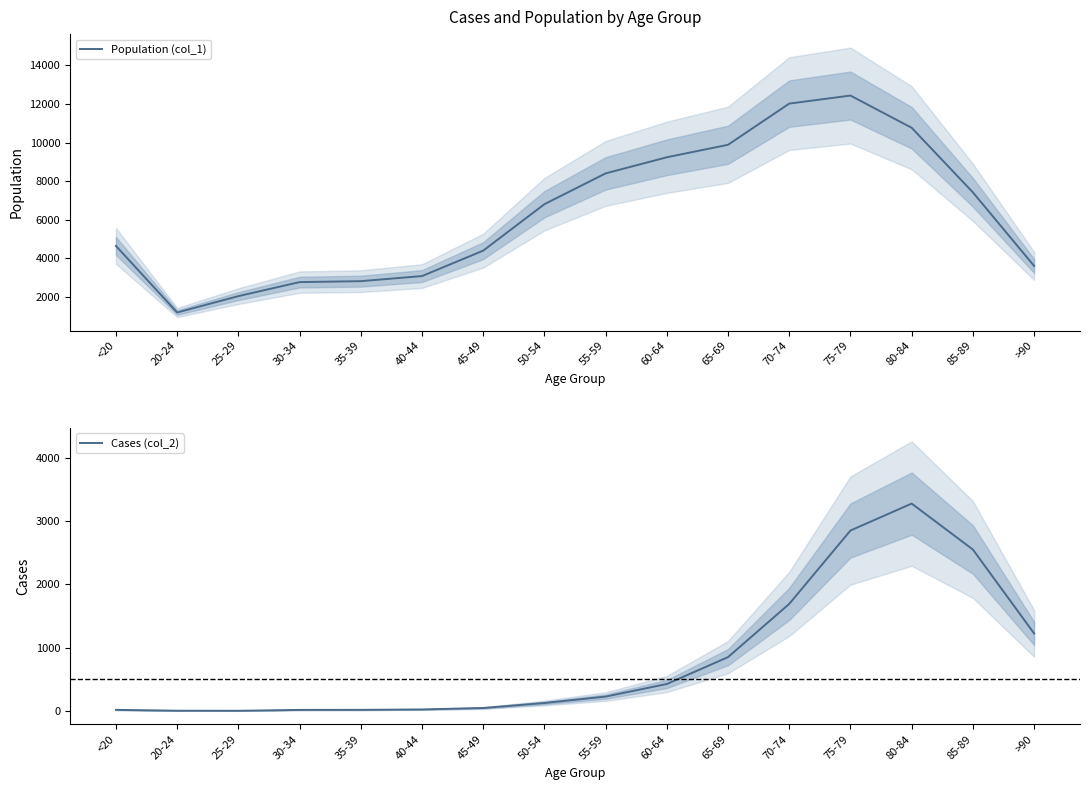

At which label does Cases (col_2) reach its minimum?

25-29